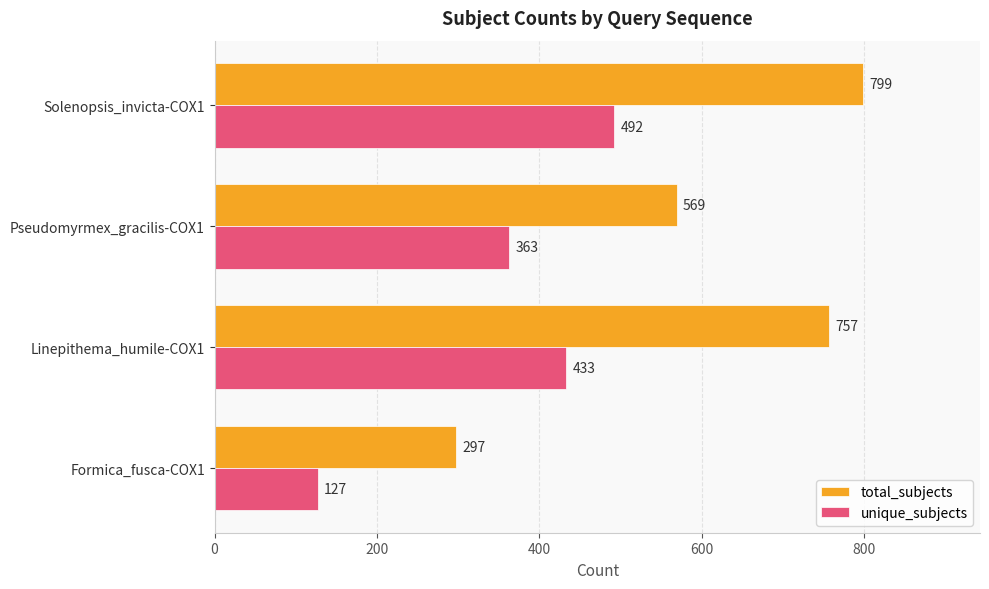

At which category does the chart reach its peak across all series?

Solenopsis_invicta-COX1